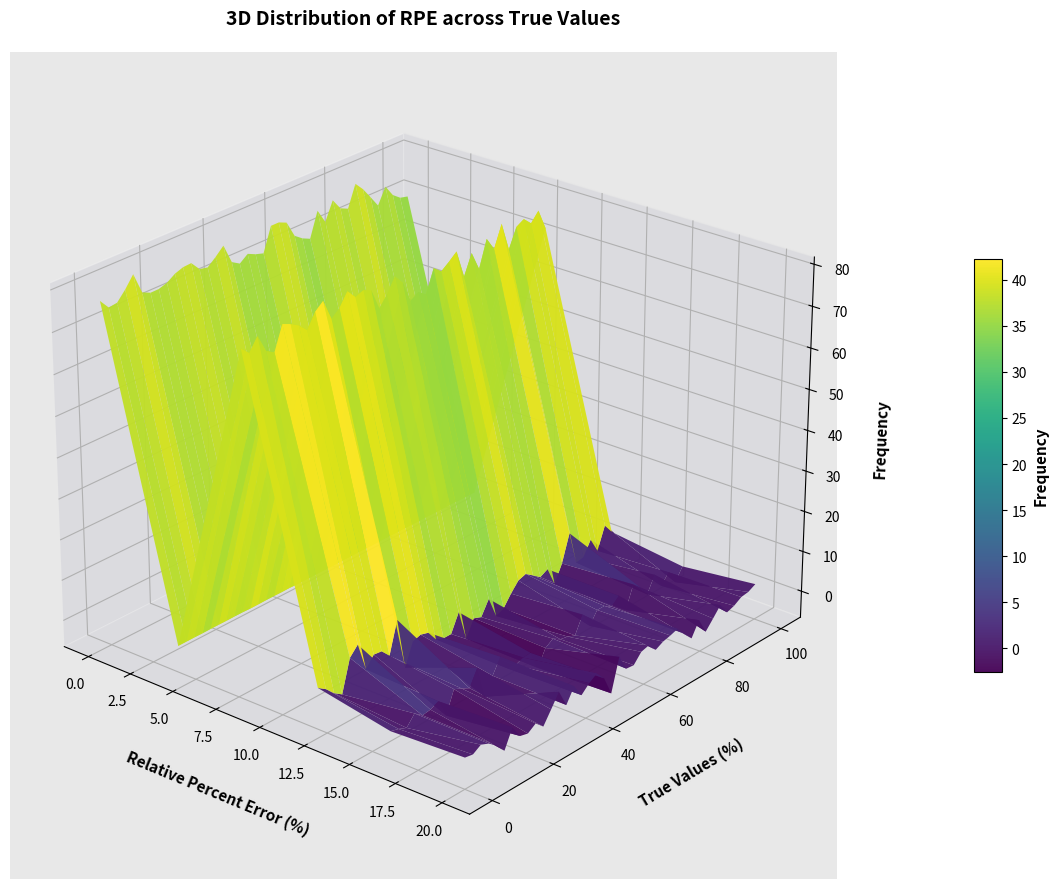

What is the total value across all series at 1?

152.6